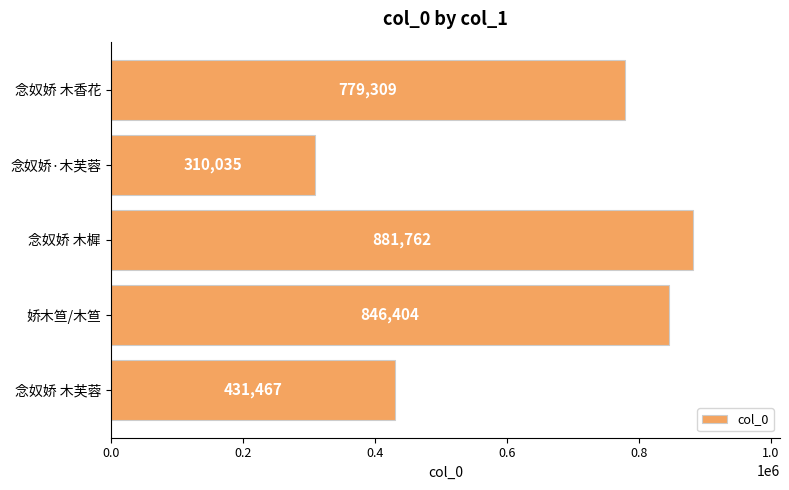

Reading bottom to top, list all the values displayed in this chart.

念奴娇 木芙蓉=431467	娇木笪/木笪=846404	念奴娇 木樨=881762	念奴娇·木芙蓉=310035	念奴娇 木香花=779309